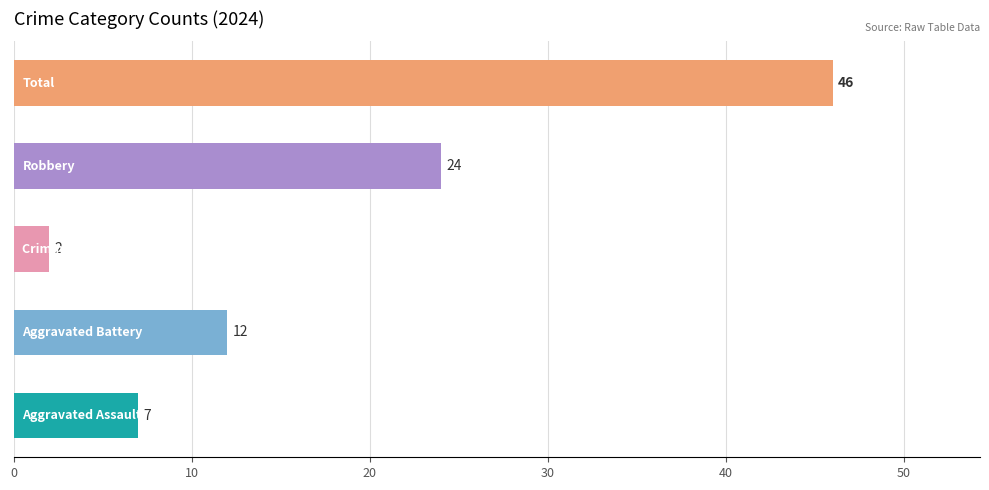

Reading bottom to top, what are all the values shown in this chart?

7	12	2	24	46